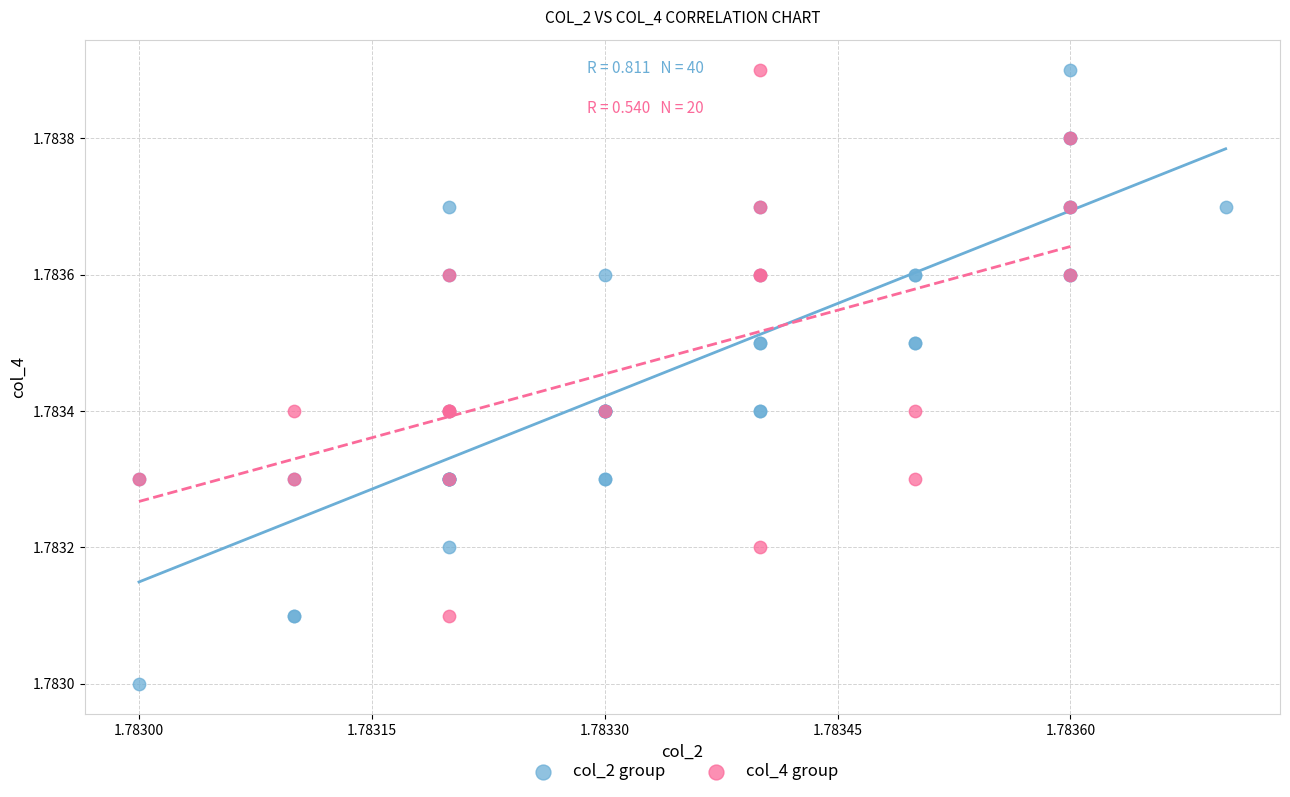

Which series contains the lowest Y value?

col_2 group